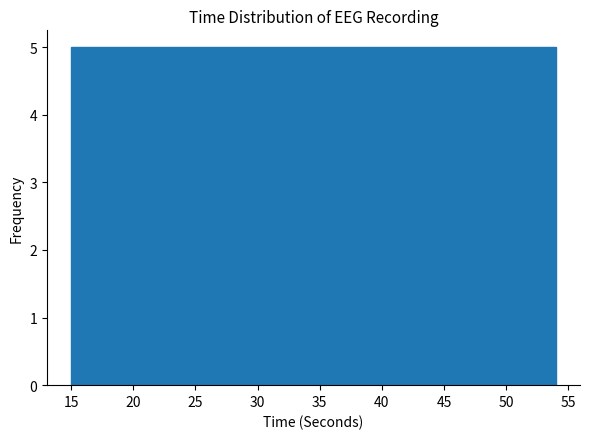

Reading left to right, transcribe this chart: for each bar, give the range it covers on the x-axis and its height. Neither the bar edges nor the heights are printed on the chart, so give them approximately, as read against the axes.

15.0 to 20.0: 5
20.0 to 25.0: 5
25.0 to 29.5: 5
29.5 to 34.5: 5
34.5 to 39.5: 5
39.5 to 44.5: 5
44.5 to 49.0: 5
49.0 to 54.0: 5